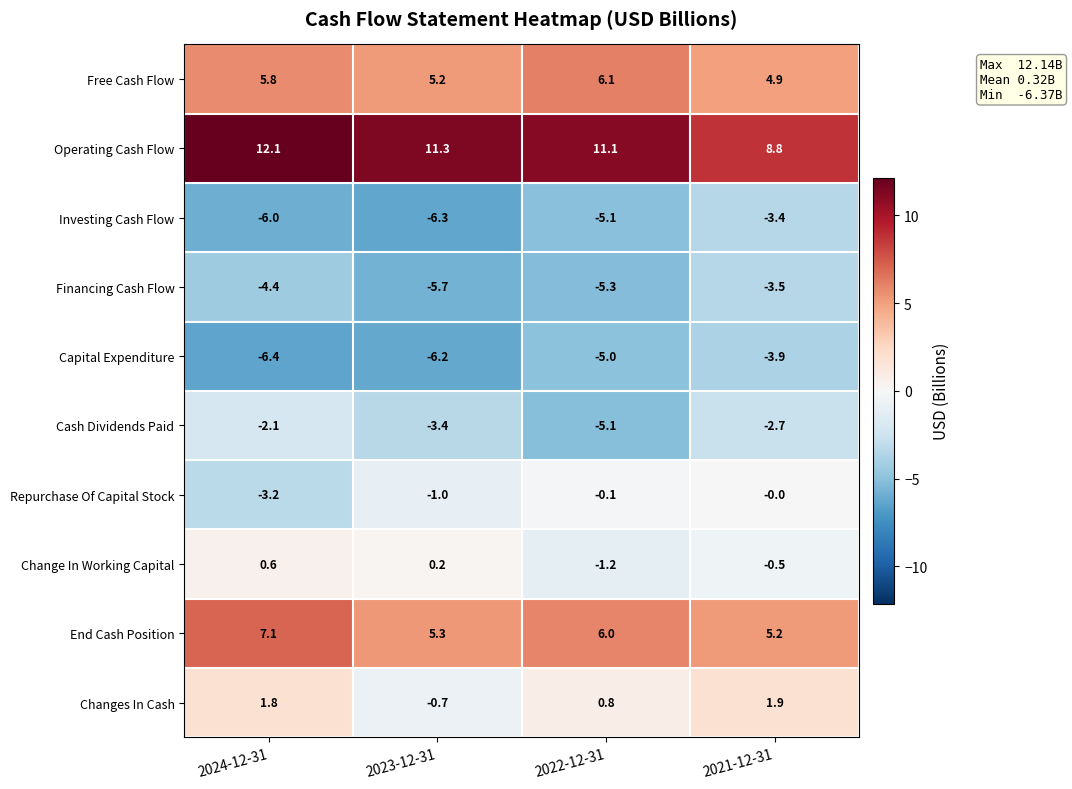

What is the maximum value for Financing Cash Flow?

-3.5